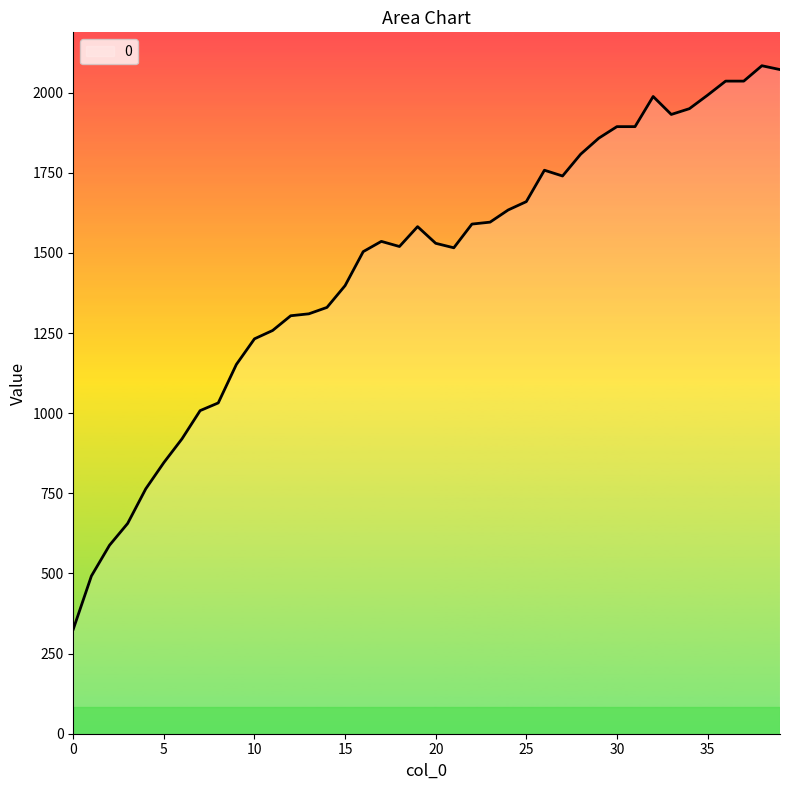

What is the smallest value displayed?

326